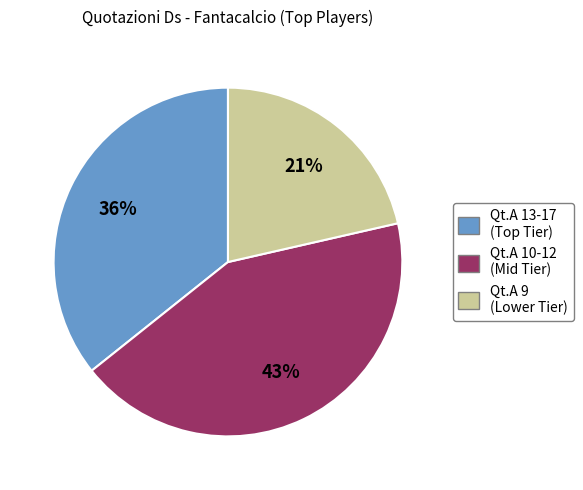

Does any single category account for the majority?

No